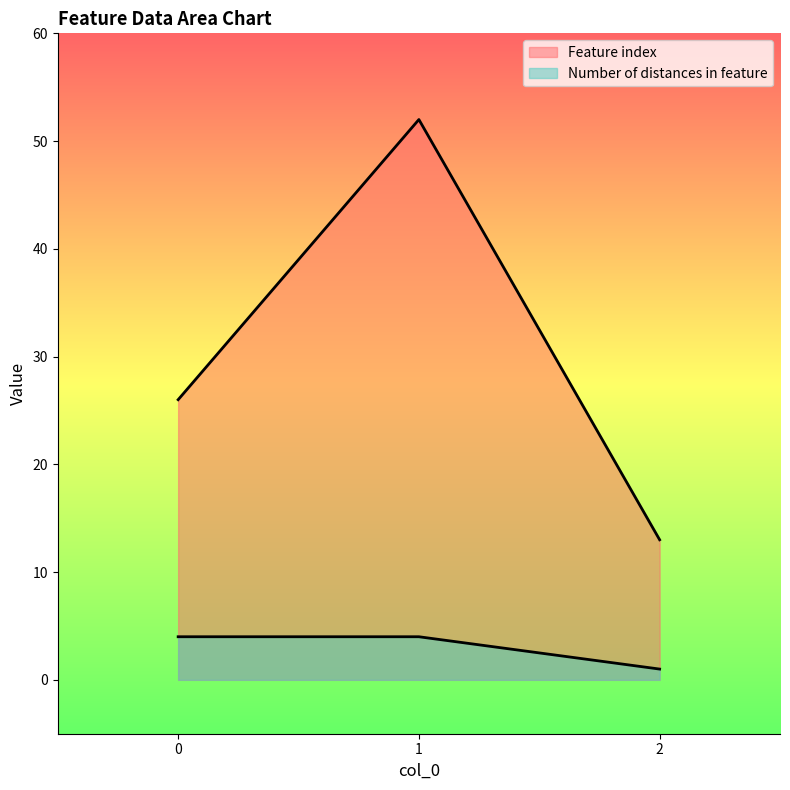

What is the minimum value for Number of distances in feature?

1